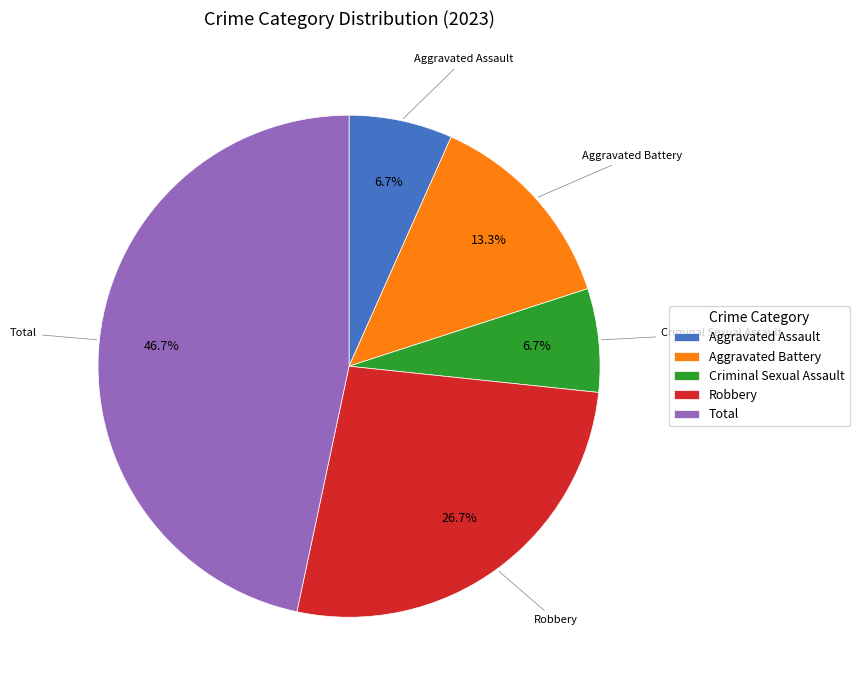

Is there any slice that represents more than half of the pie?

No